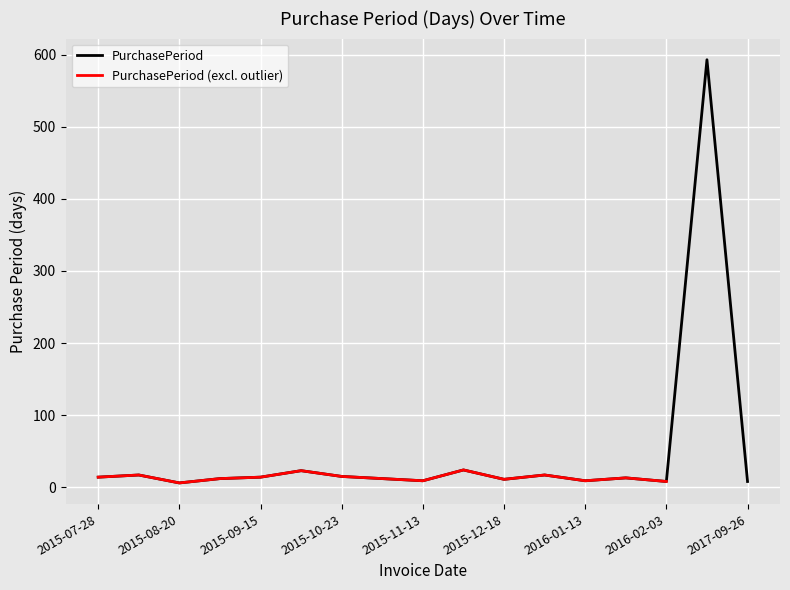

At which label does PurchasePeriod (excl. outlier) first exceed 13?

2015-07-28